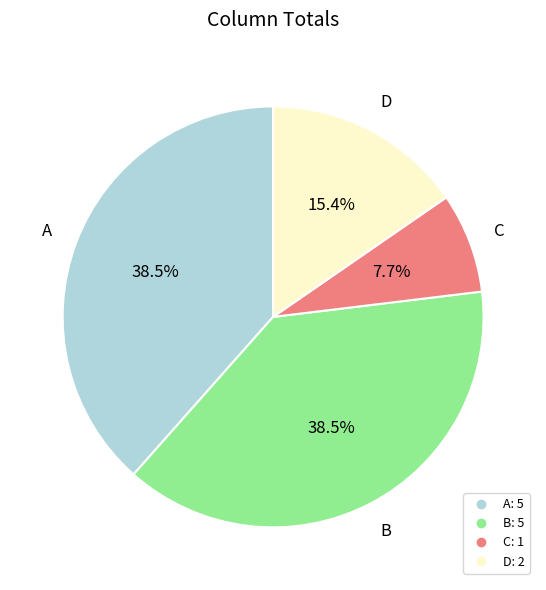

Which slice is the smallest?

C